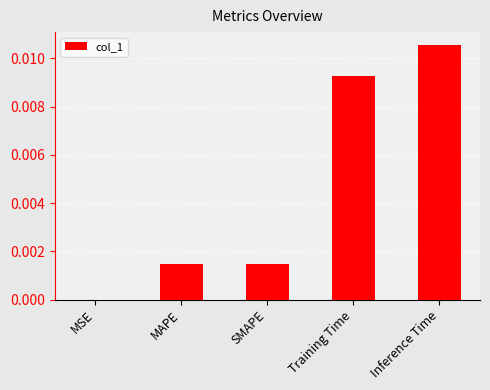

The chart shows a value of 0.0 at Inference Time. True or false?

True